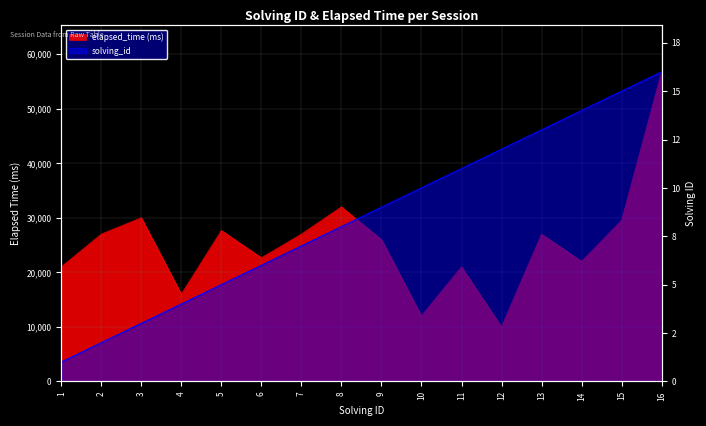

Reading left to right, transcribe all the data shown in this chart.

solving_id: 1=1	2=2	3=3	4=4	5=5	6=6	7=7	8=8	9=9	10=10	11=11	12=12	13=13	14=14	15=15	16=16
elapsed_time: 1=21000	2=27000	3=30000	4=16000	5=27666	6=22666	7=27000	8=32000	9=26000	10=12000	11=21000	12=10000	13=27000	14=22000	15=29500	16=56750